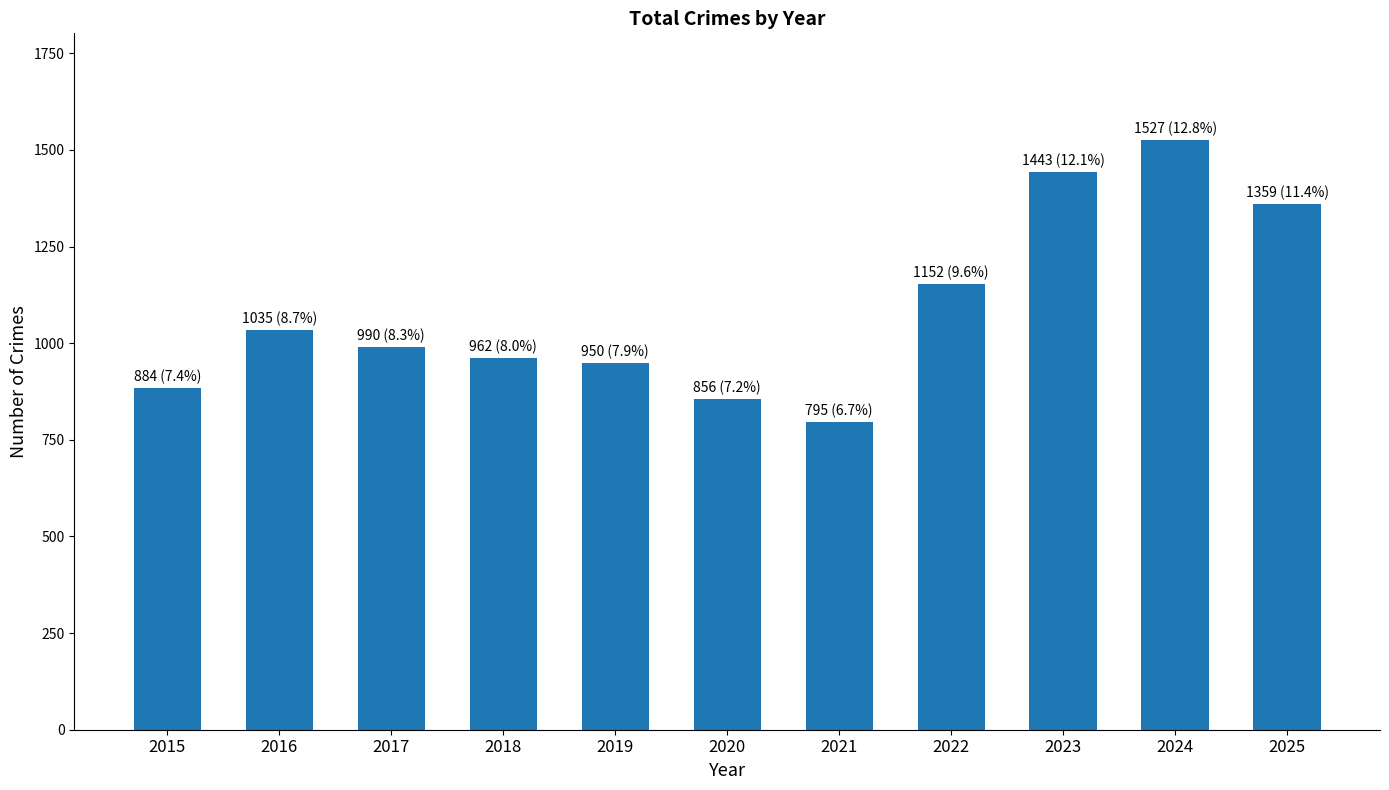

Is it true that the value at 2019 is 950?

True